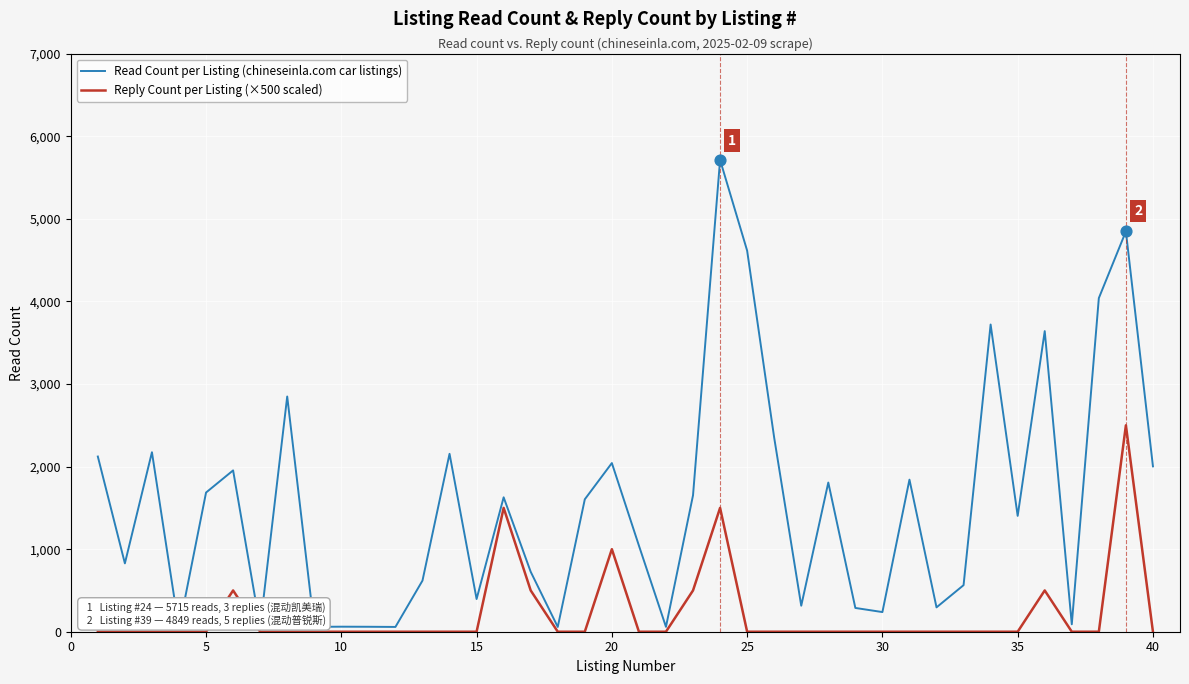

Which series has the widest spread of values?

Read Count per Listing (chineseinla.com car listings)